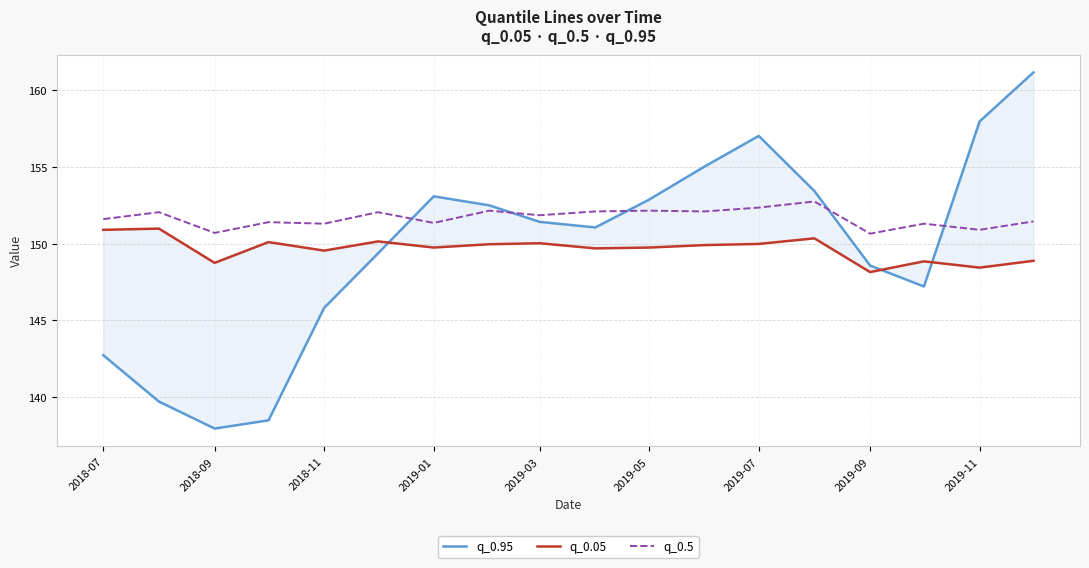

Is it true that q_0.5 equals 206.3 at 2019-01?

False